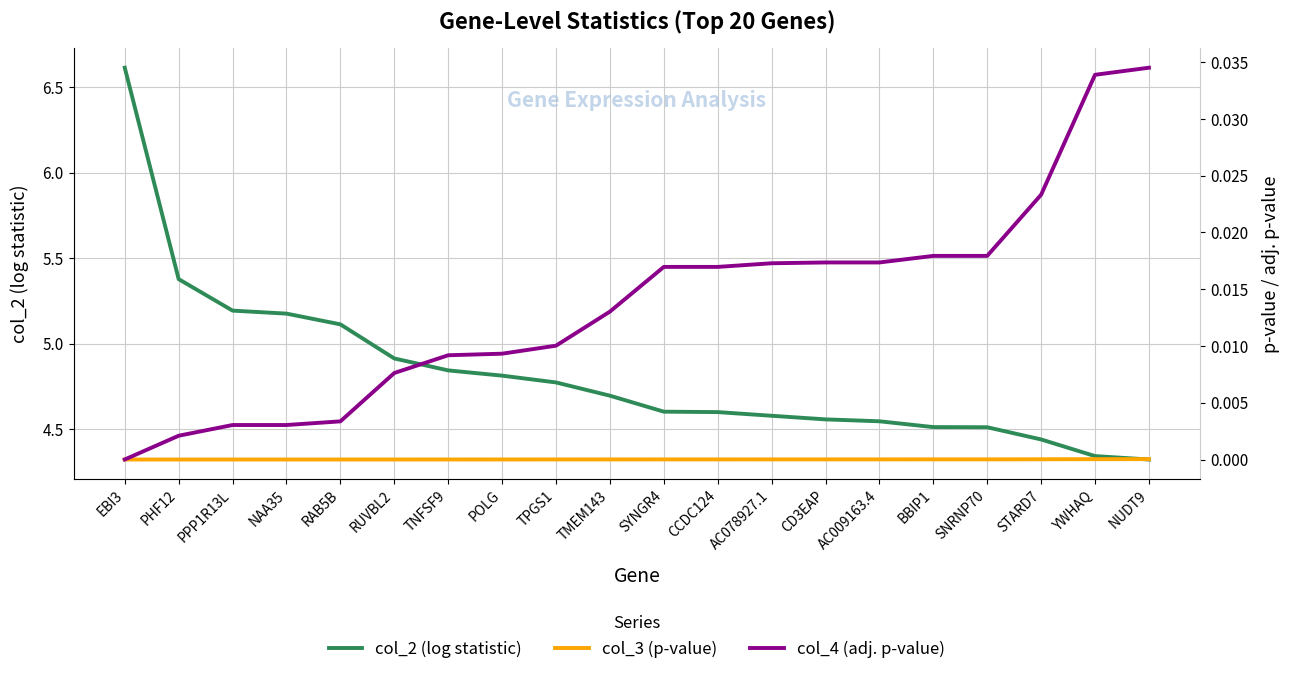

At which label does col_2 (log statistic) reach its peak?

EBI3